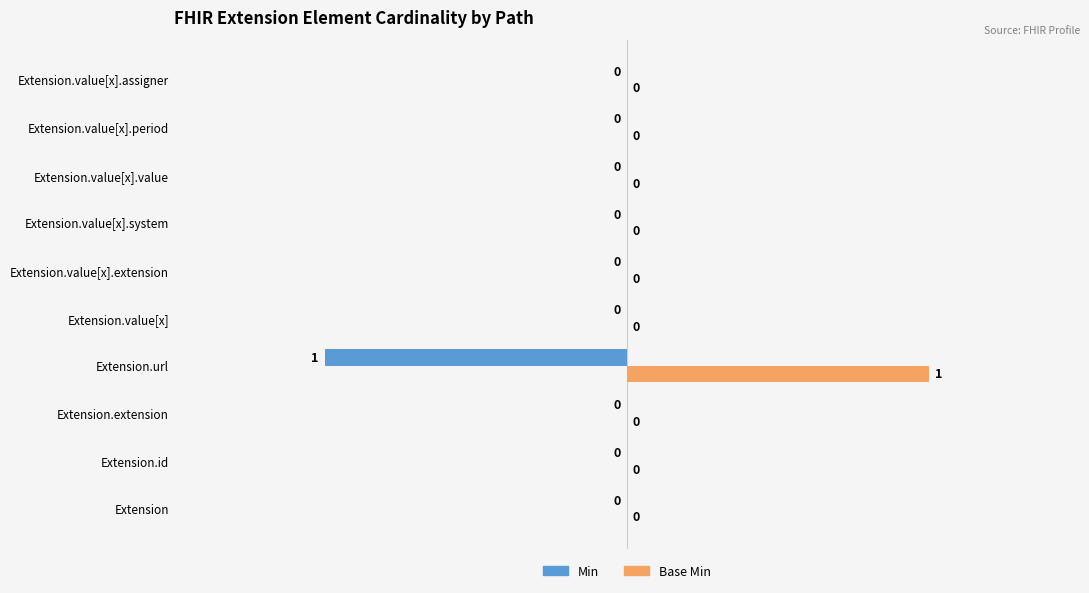

How many bars are there in each group?

2